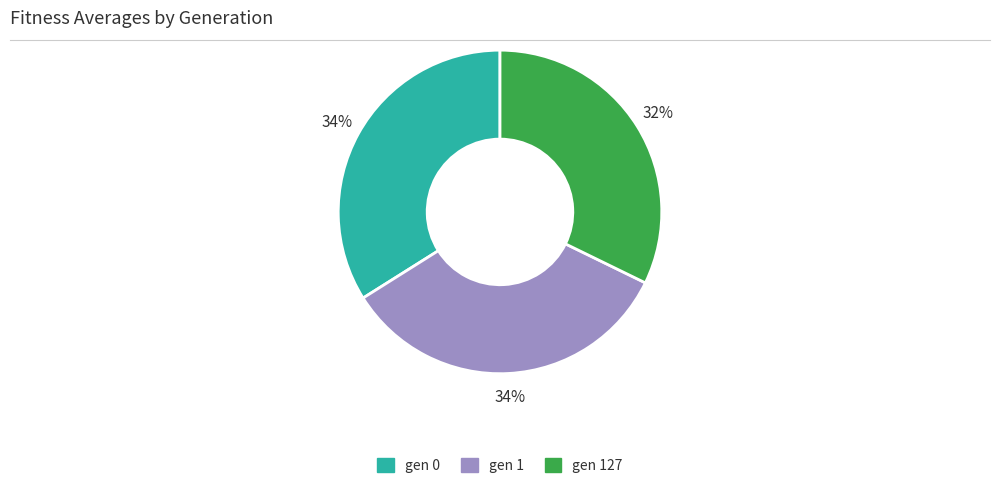

To the nearest percent, what is the average slice percentage?

33%